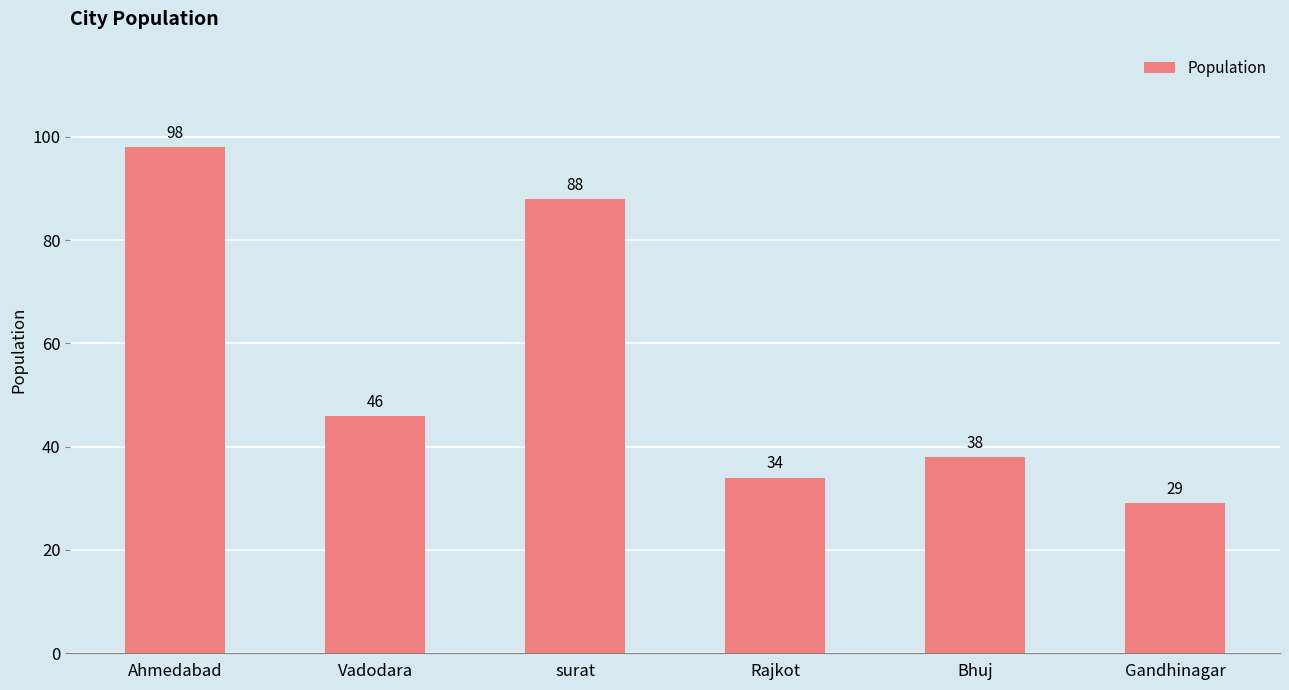

Count the number of data series in this chart.

1